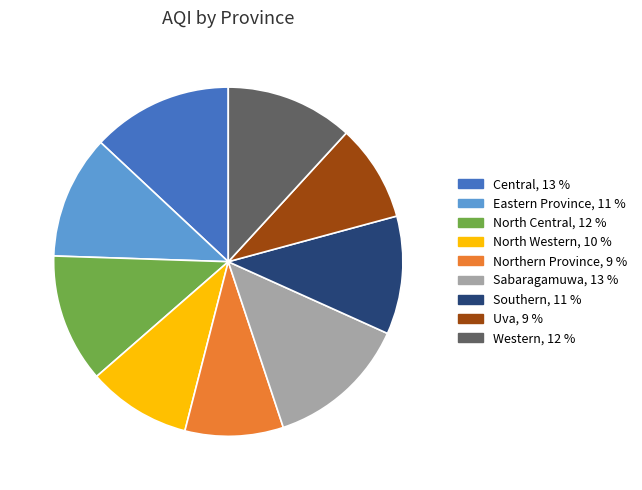

Combined, do Central and Southern account for over 50%?

No